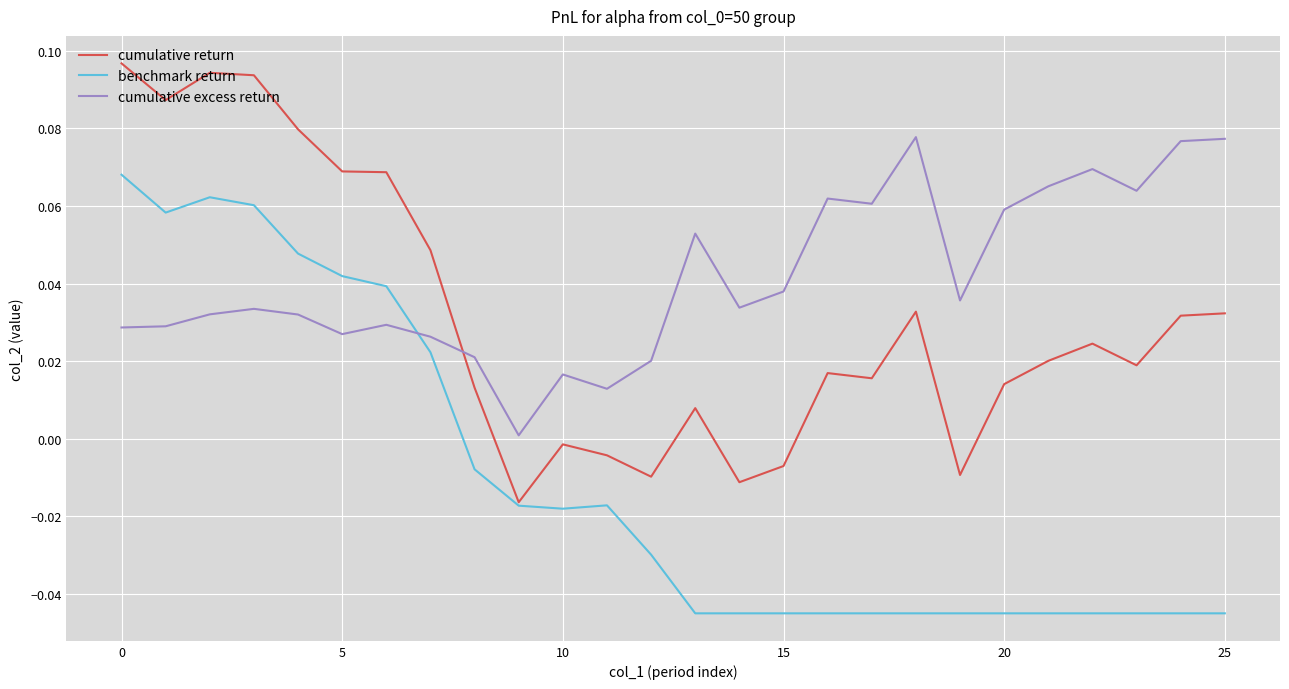

List the series in order of their overall mean, lowest first.

benchmark return, cumulative return, cumulative excess return